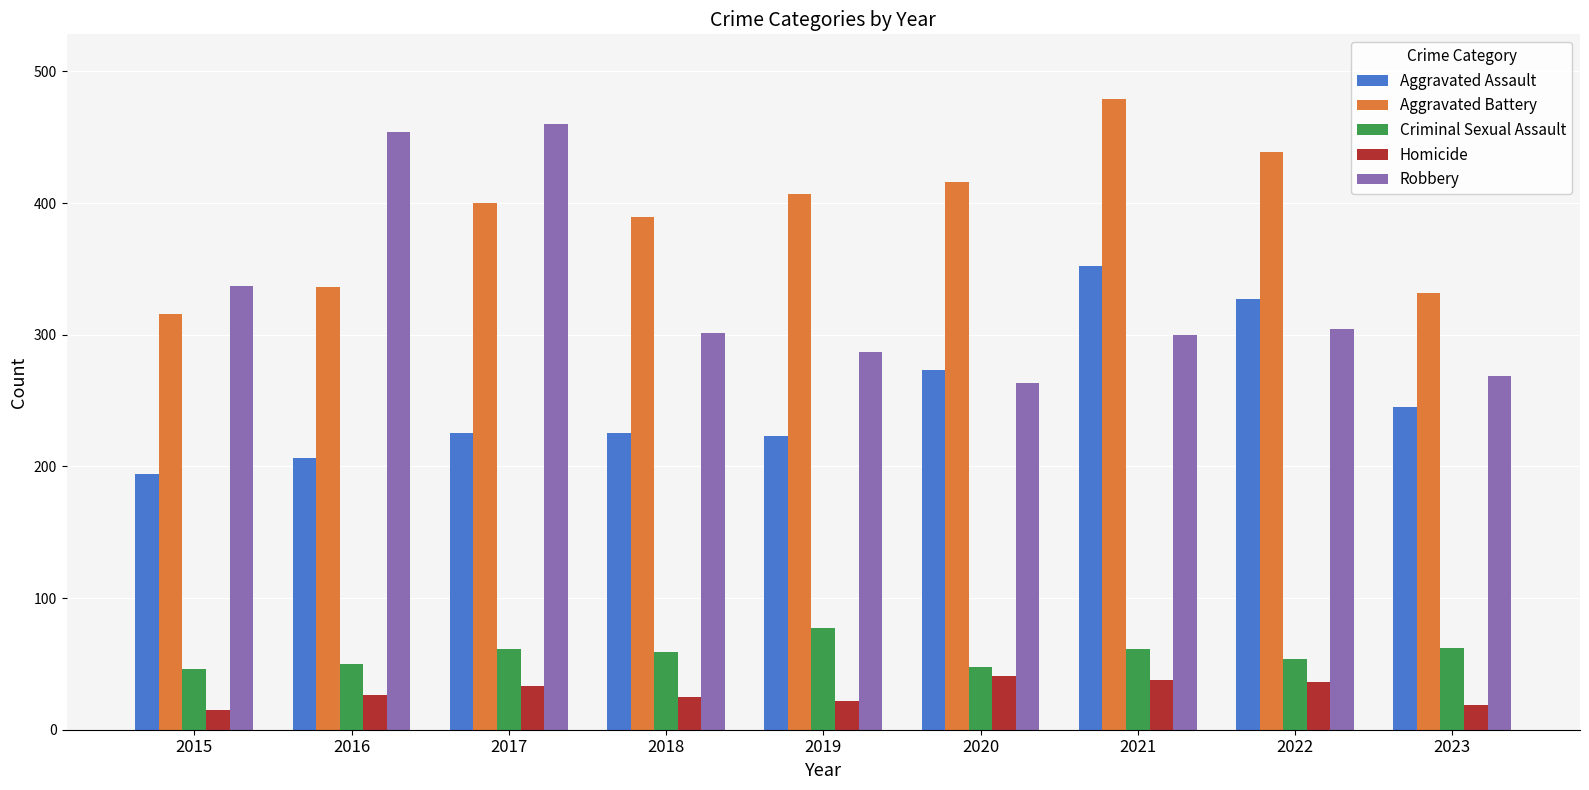

How many series are shown in this chart?

5